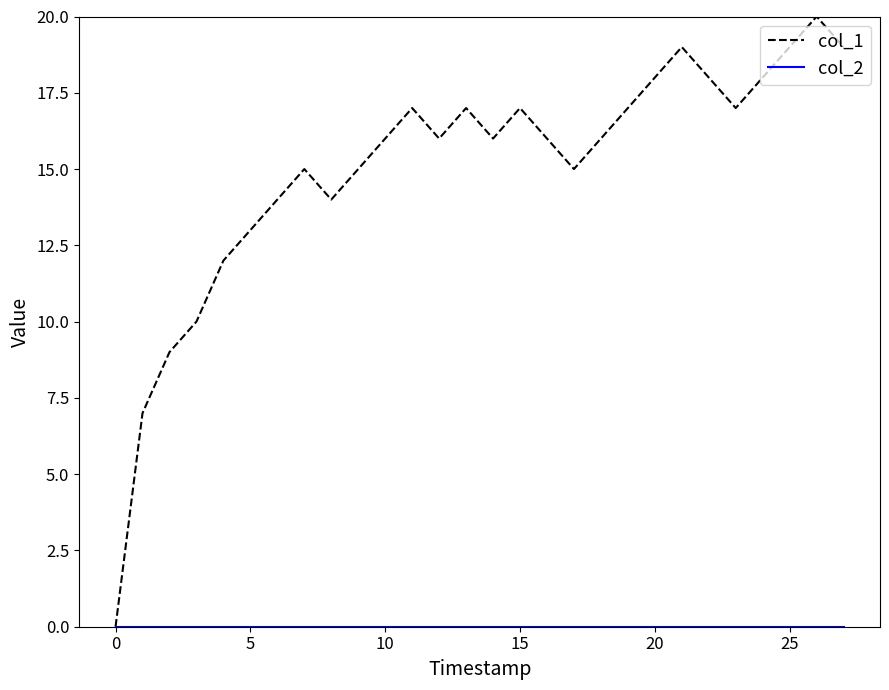

Which series has the largest total across all categories?

col_1